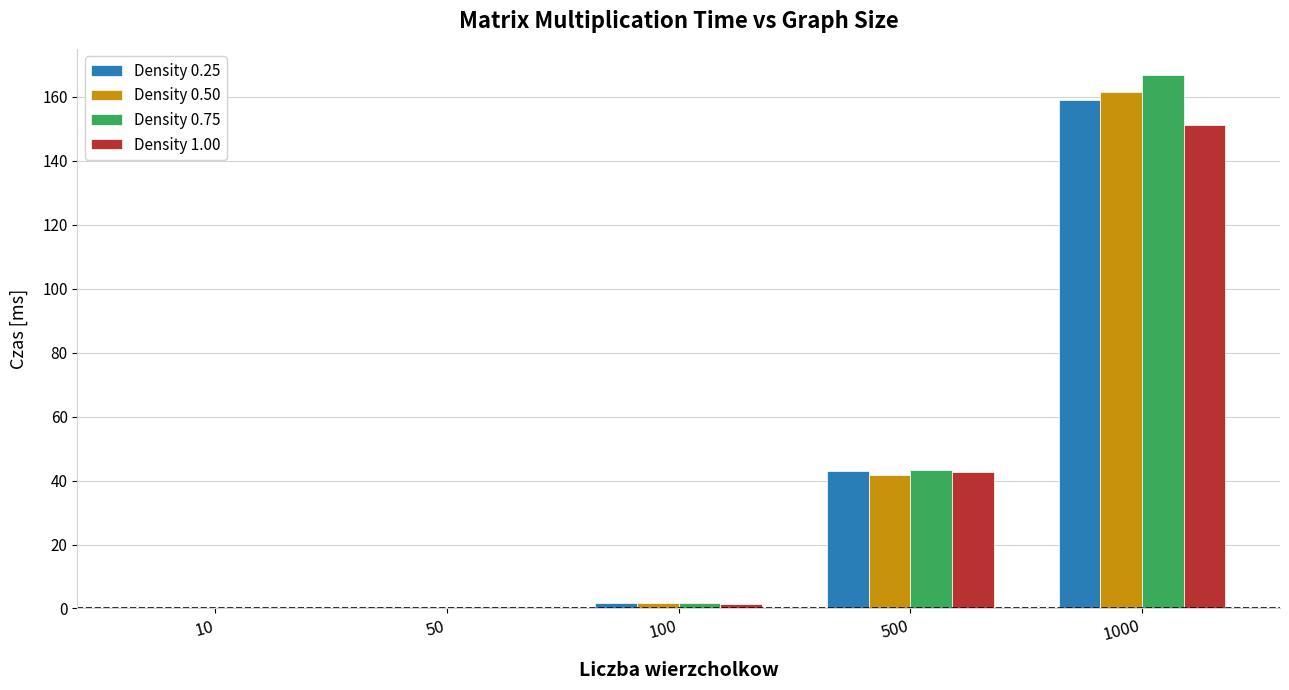

At which category is the sum across all series the highest?

1000